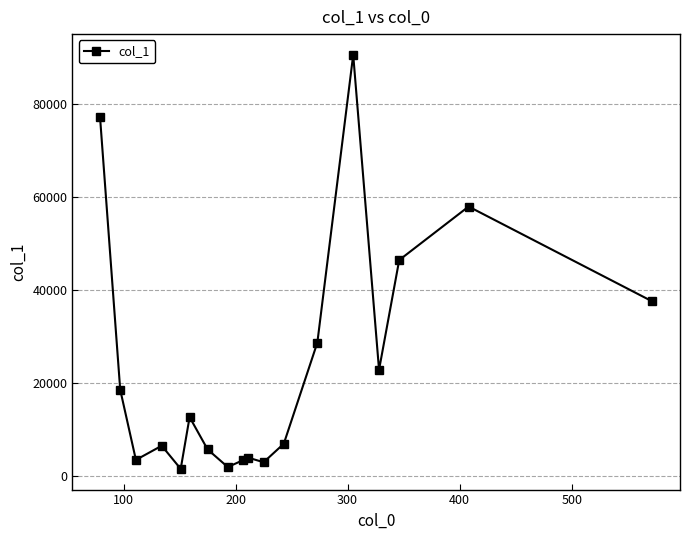

True or false: there are more than 0 points higher than both neighbors.

True